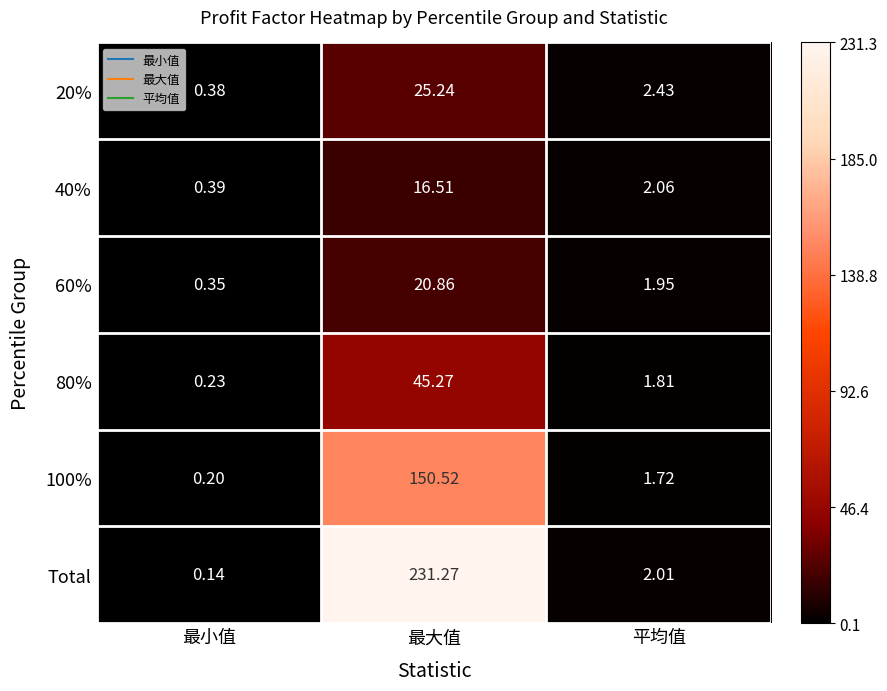

At which category is the sum across all series the highest?

最大值